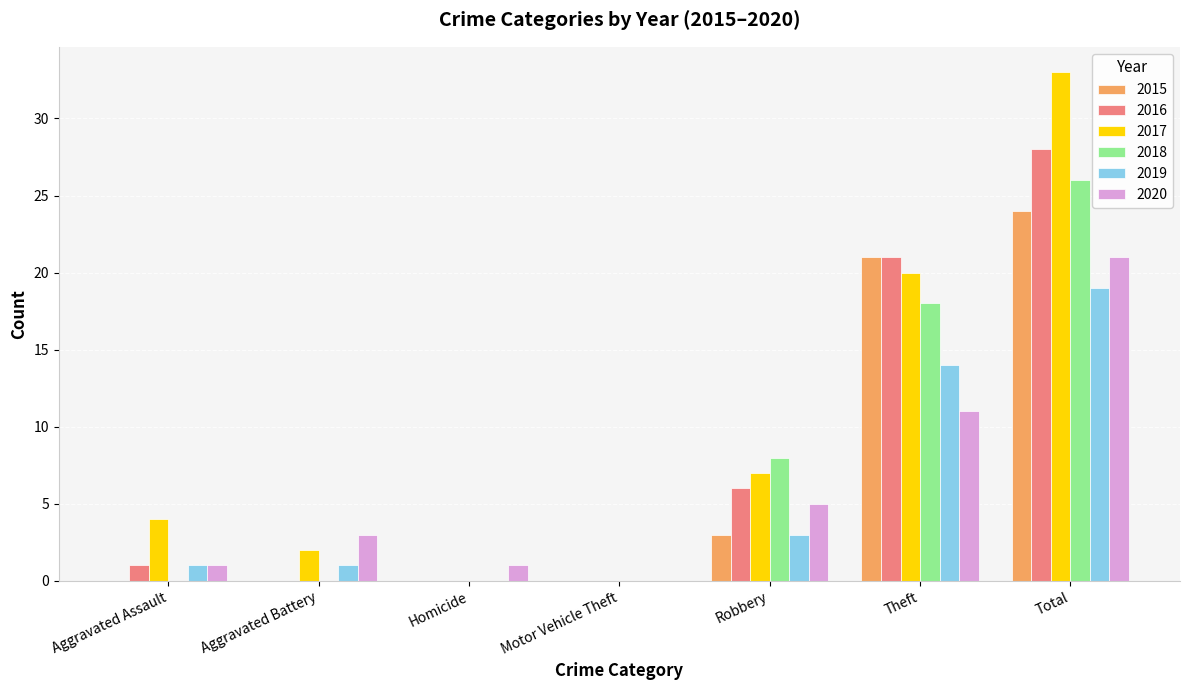

What is the sum of the 2017 values at Total and Robbery?

40